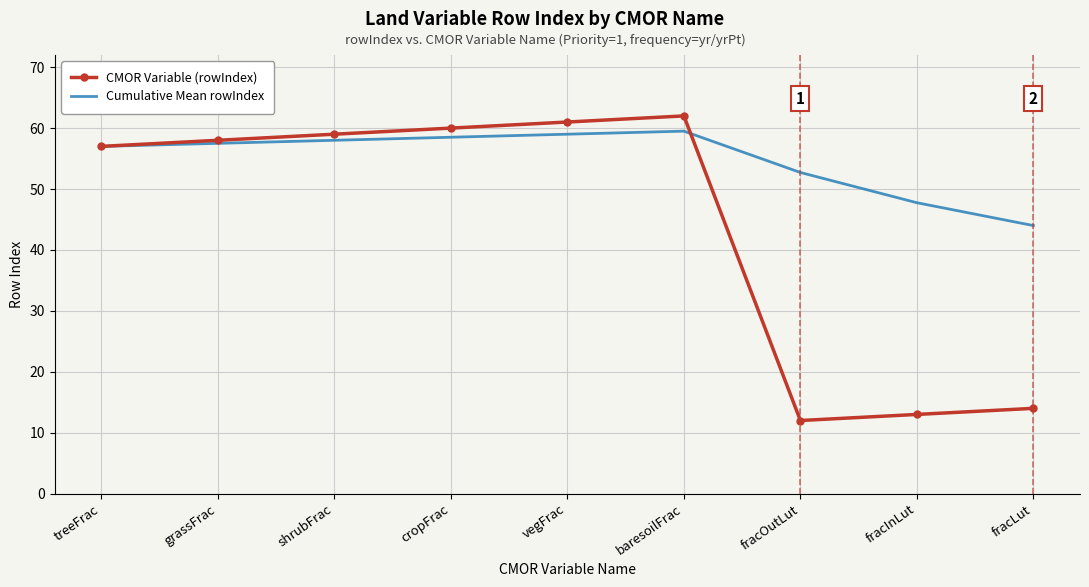

What position from the right is treeFrac?

9